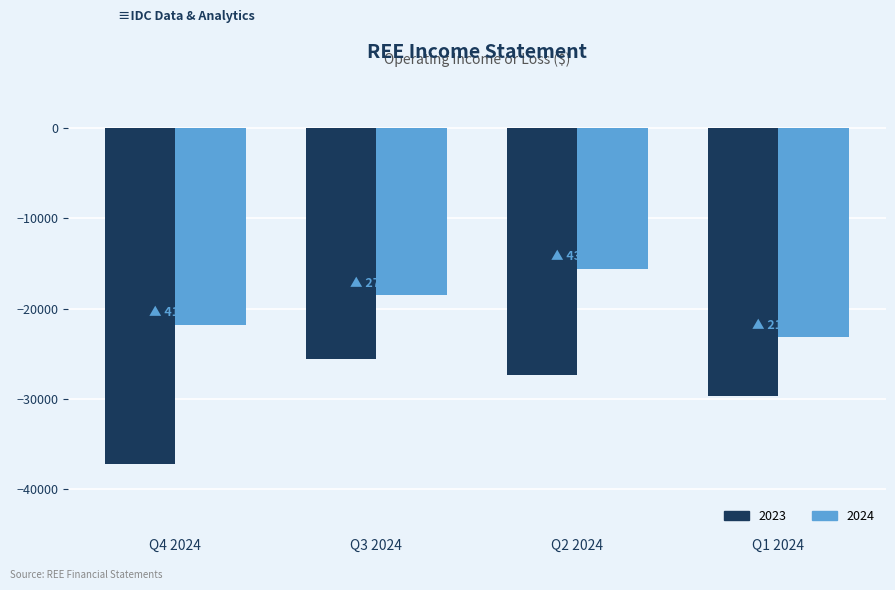

The value of 2024 at Q4 2024 is -21800. True or false?

True